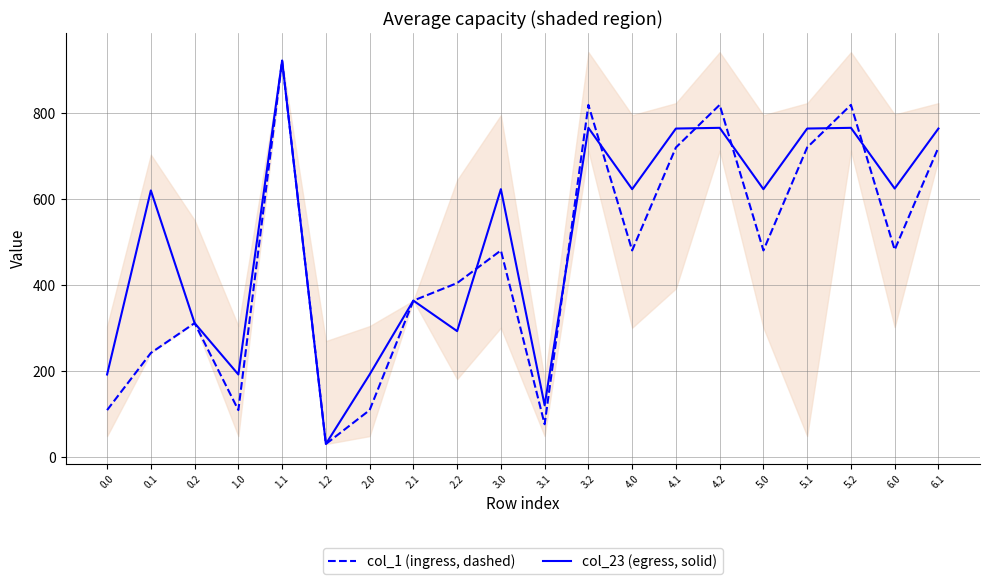

How many data points in col_1 (ingress, dashed) are less than 479?

9